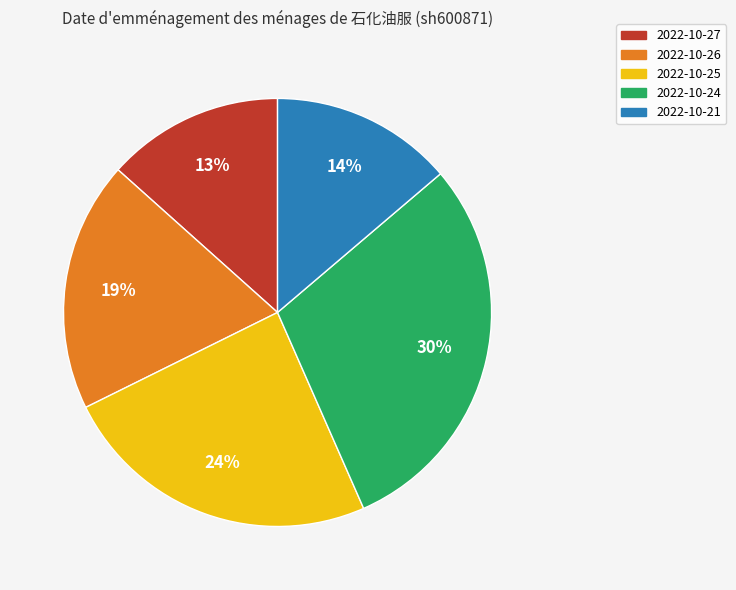

Is there a majority slice in this chart?

No